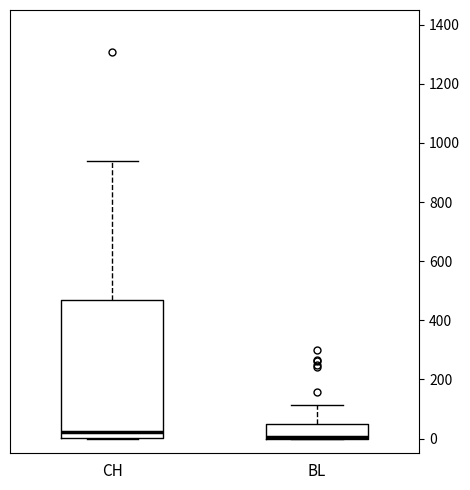

Which box is the tallest, from its lower edge to its upper edge?

CH